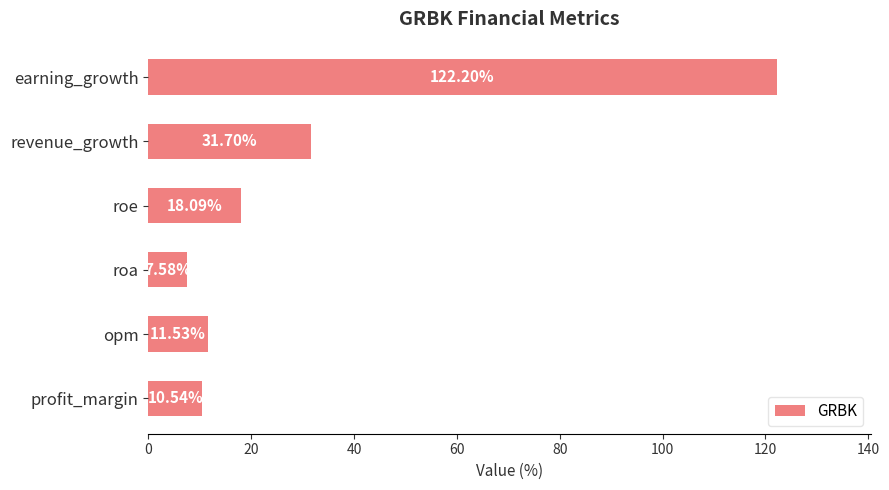

What is the change in value from roa to roe?

+10.5